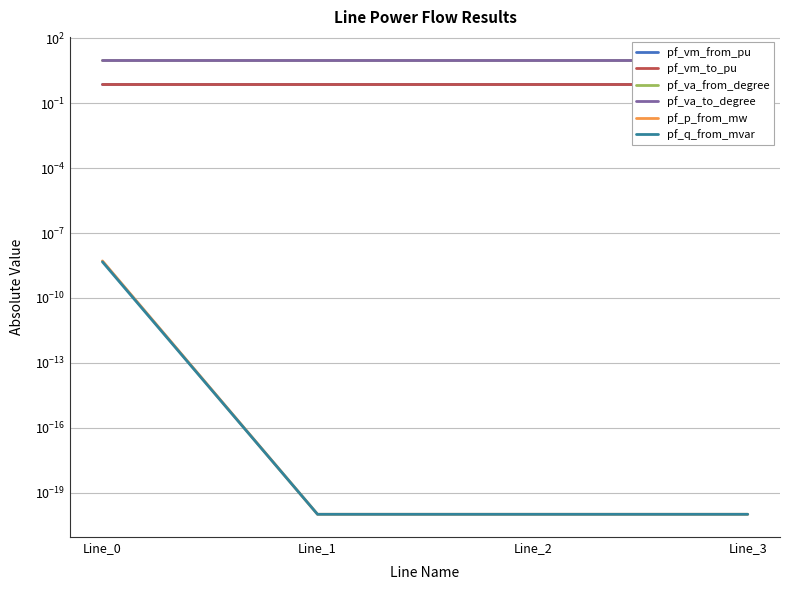

At which label is pf_vm_to_pu closest to 0?

Line_0